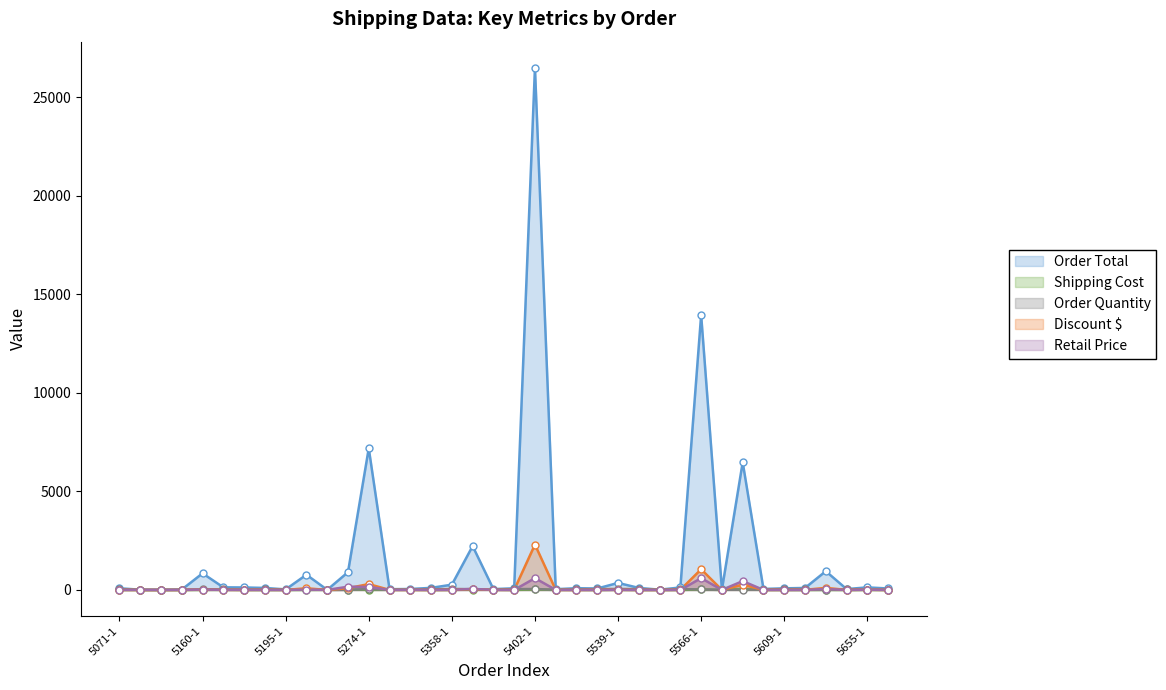

Which series has the largest Y range (max minus min)?

Order Total